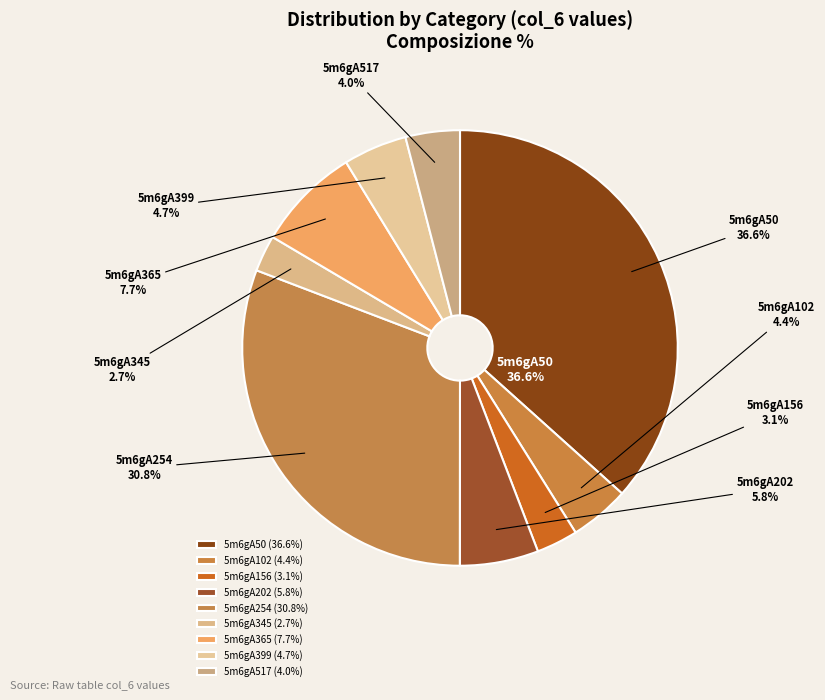

True or false: 5m6gA517 accounts for 1% of the total.

False